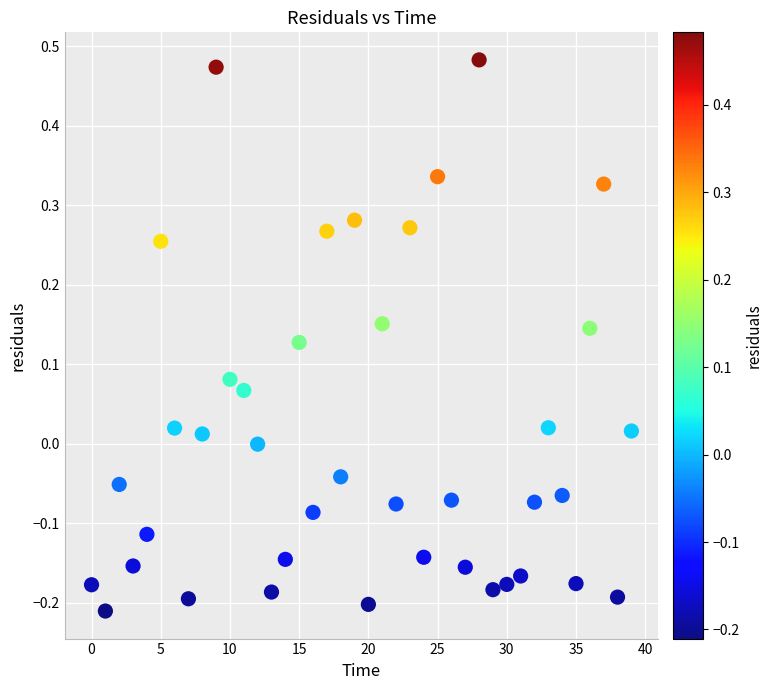

How many data points are displayed?

40